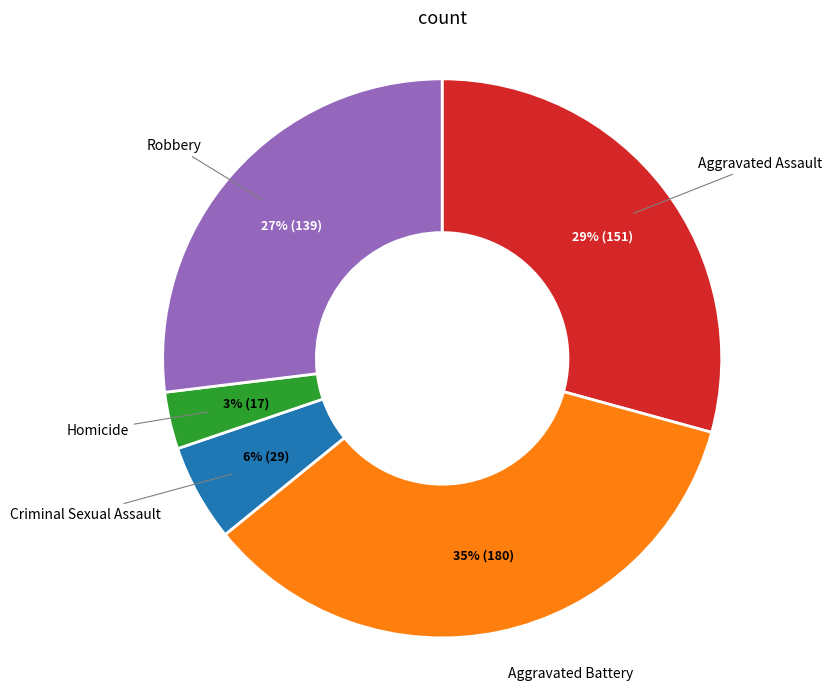

Does any single category account for the majority?

No